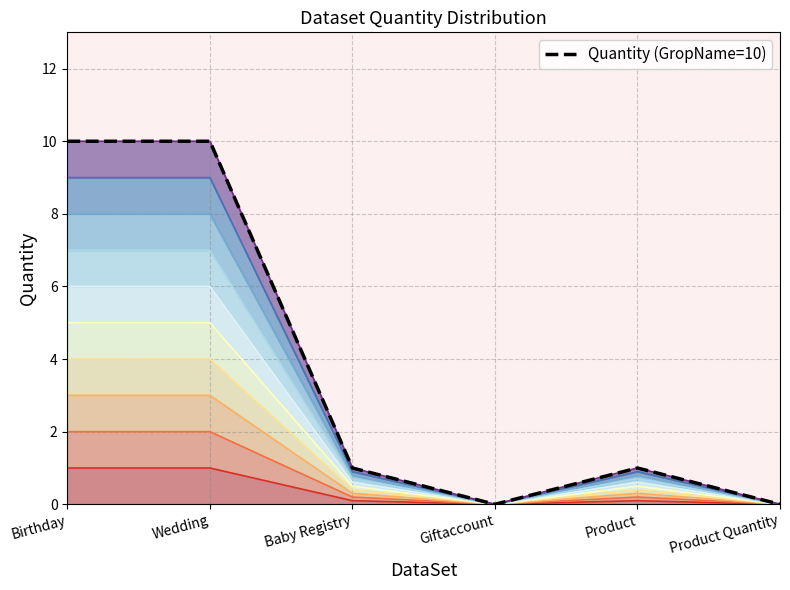

Does the chart display data point markers on the line(s)?

No